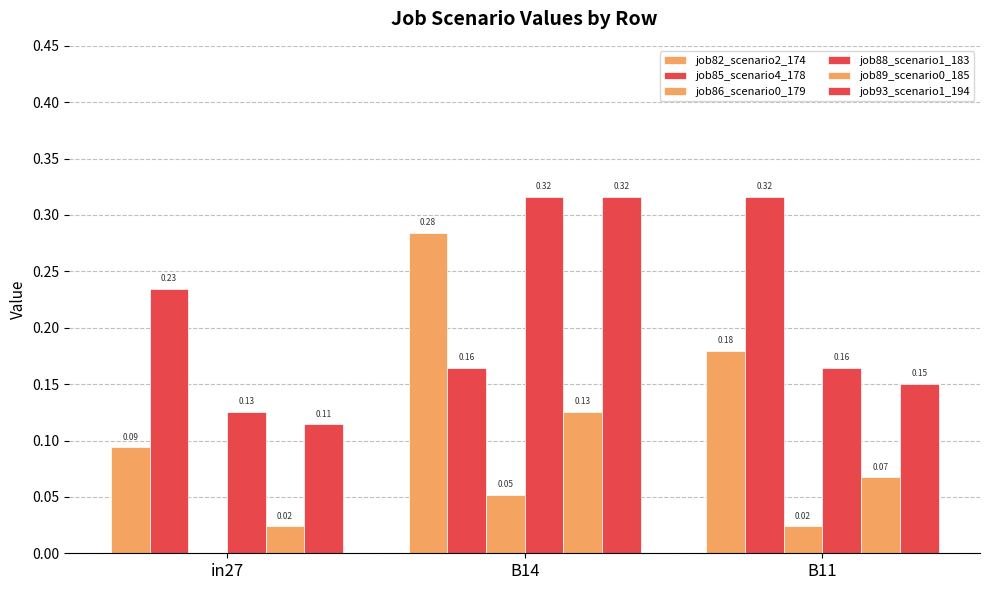

Is it true that job88_scenario1_183 equals 0.1 at in27?

True